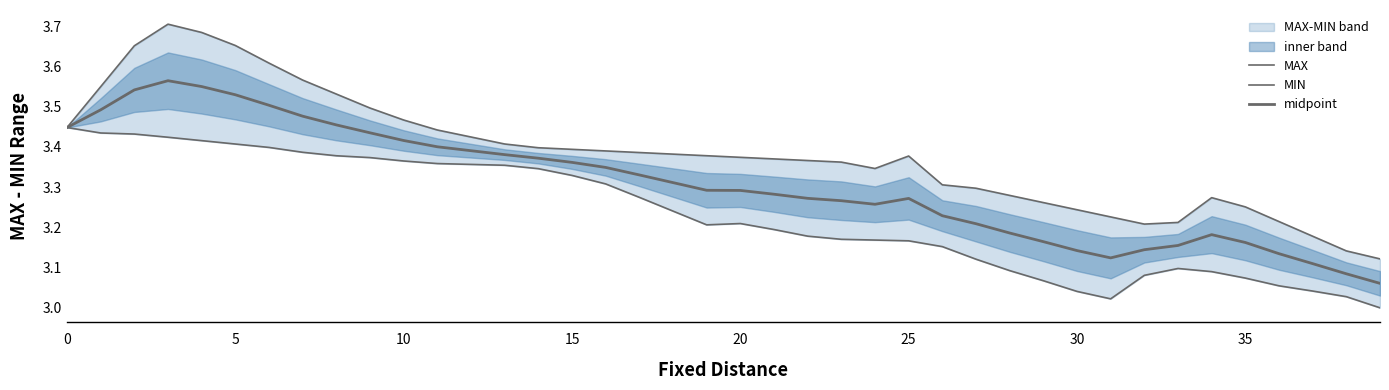

True or false: MAX and MIN intersect in this chart.

False